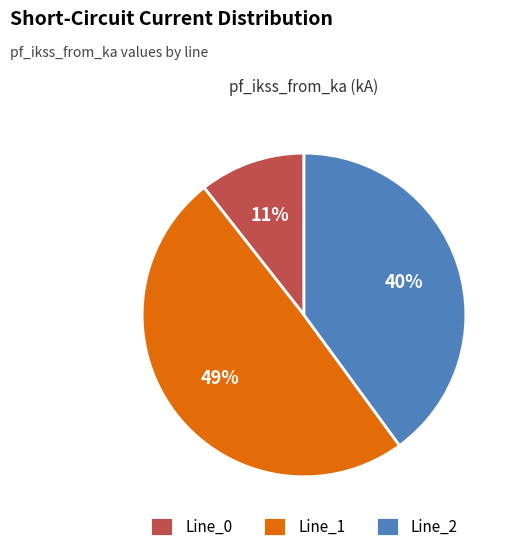

To the nearest percent, what is the difference between the Line_0 and Line_2 slice percentages?

29%